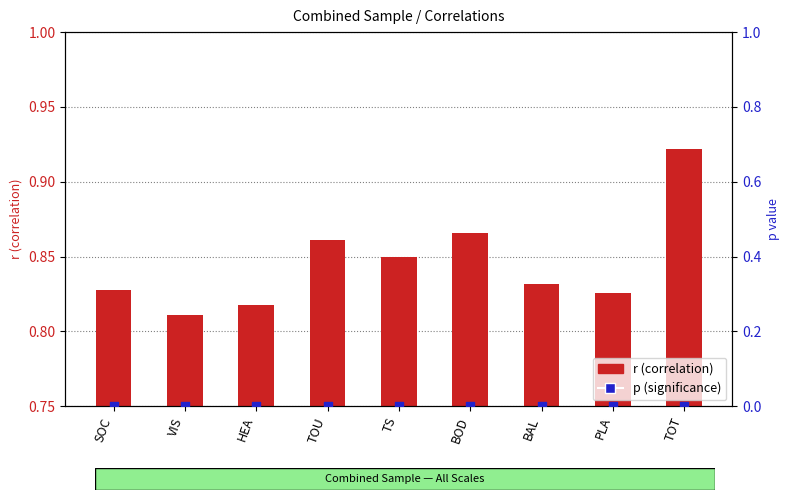

What are all the series names shown in the legend?

r (correlation), p (significance)